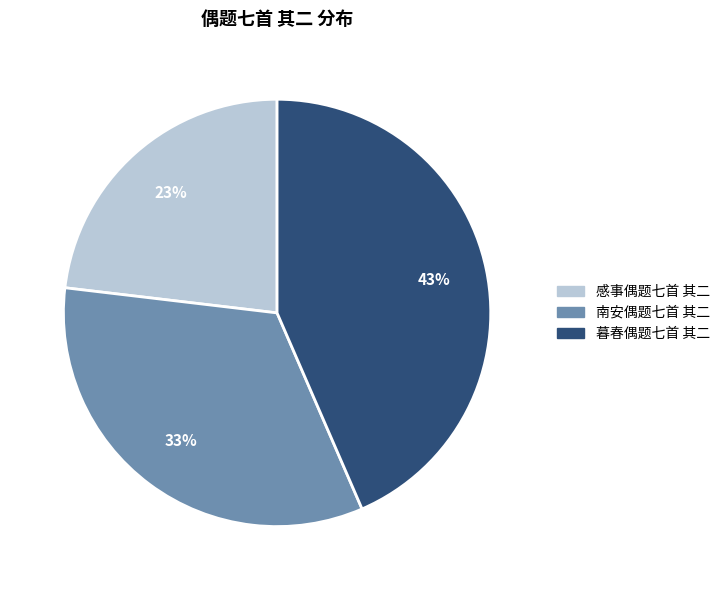

Which category has the biggest portion of the pie?

暮春偶题七首 其二